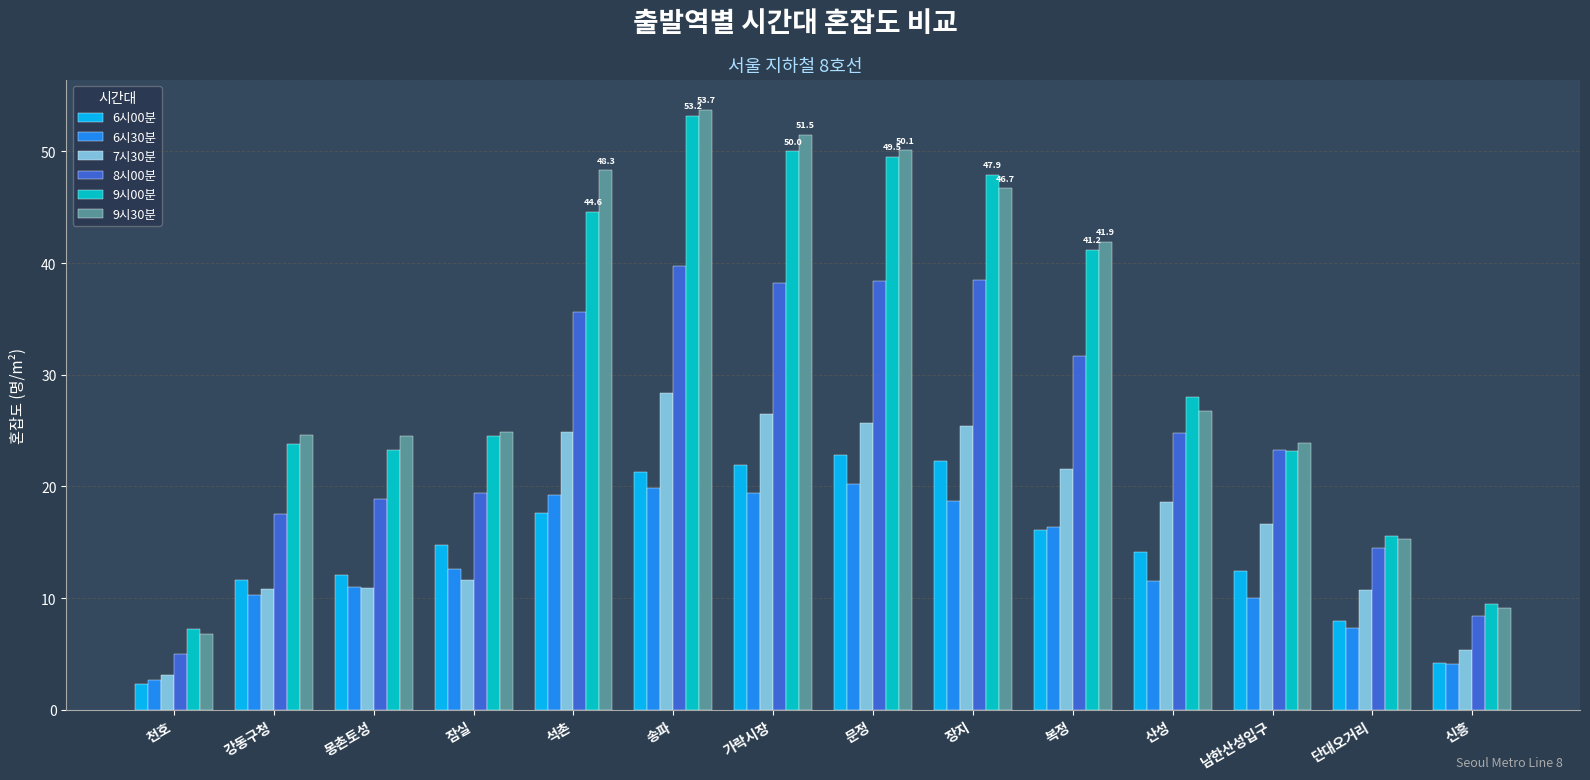

How many data points in 6시30분 are above 12?

7